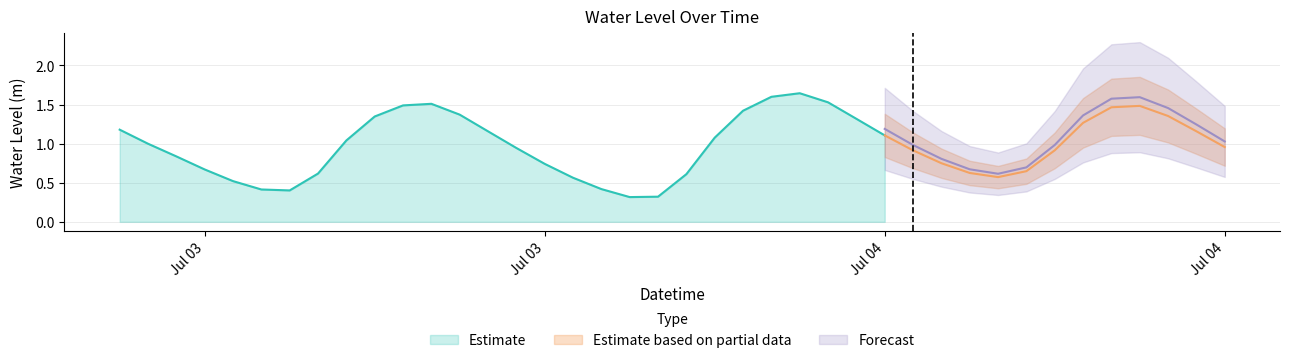

Where is the first local maximum?

2025-07-03 17:00:00